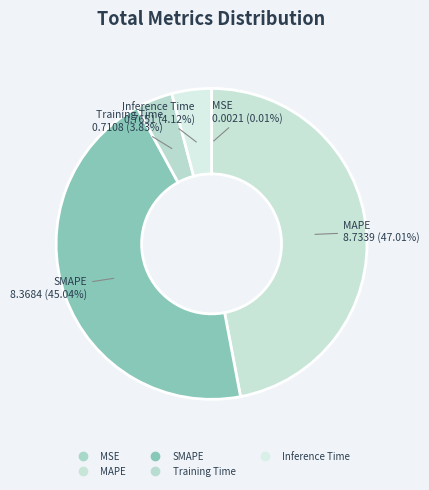

Does Inference Time represent more than half of the total?

No